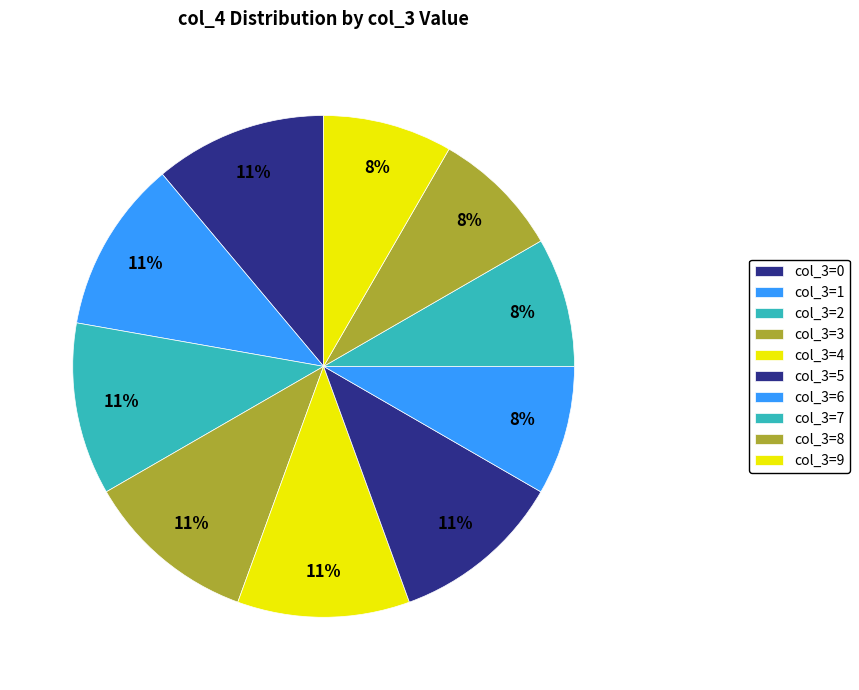

How many segments does this pie chart have?

10